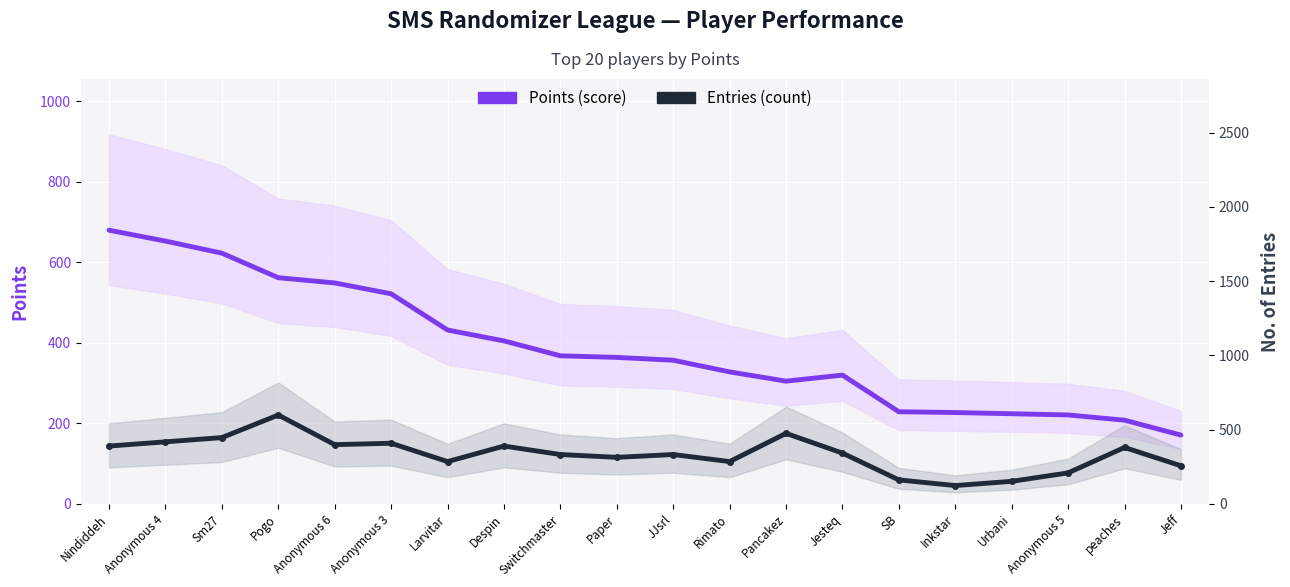

Which series has the largest range (max minus min)?

Points (score)